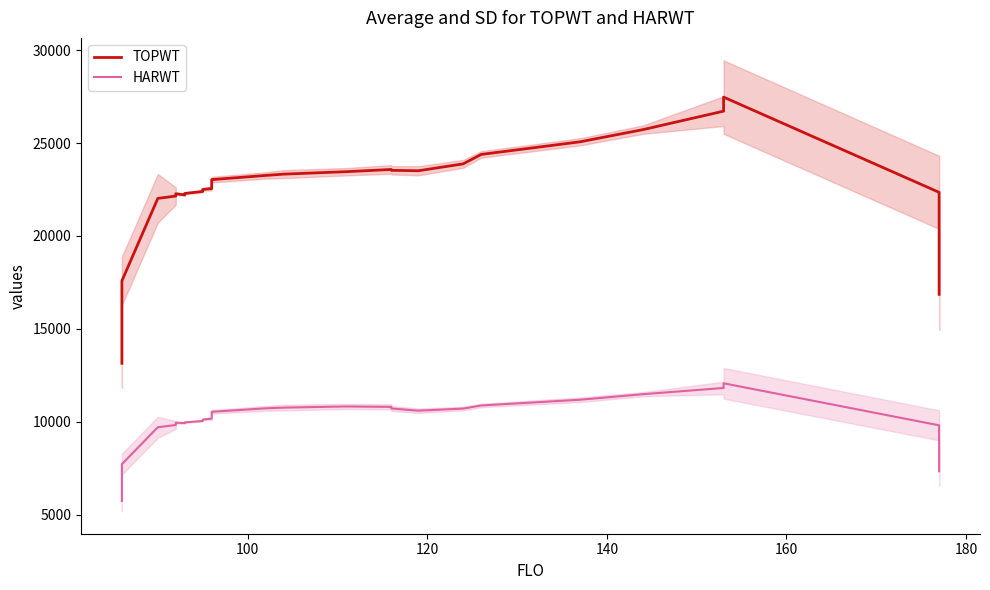

At how many categories does at least one series exceed 12816?

26